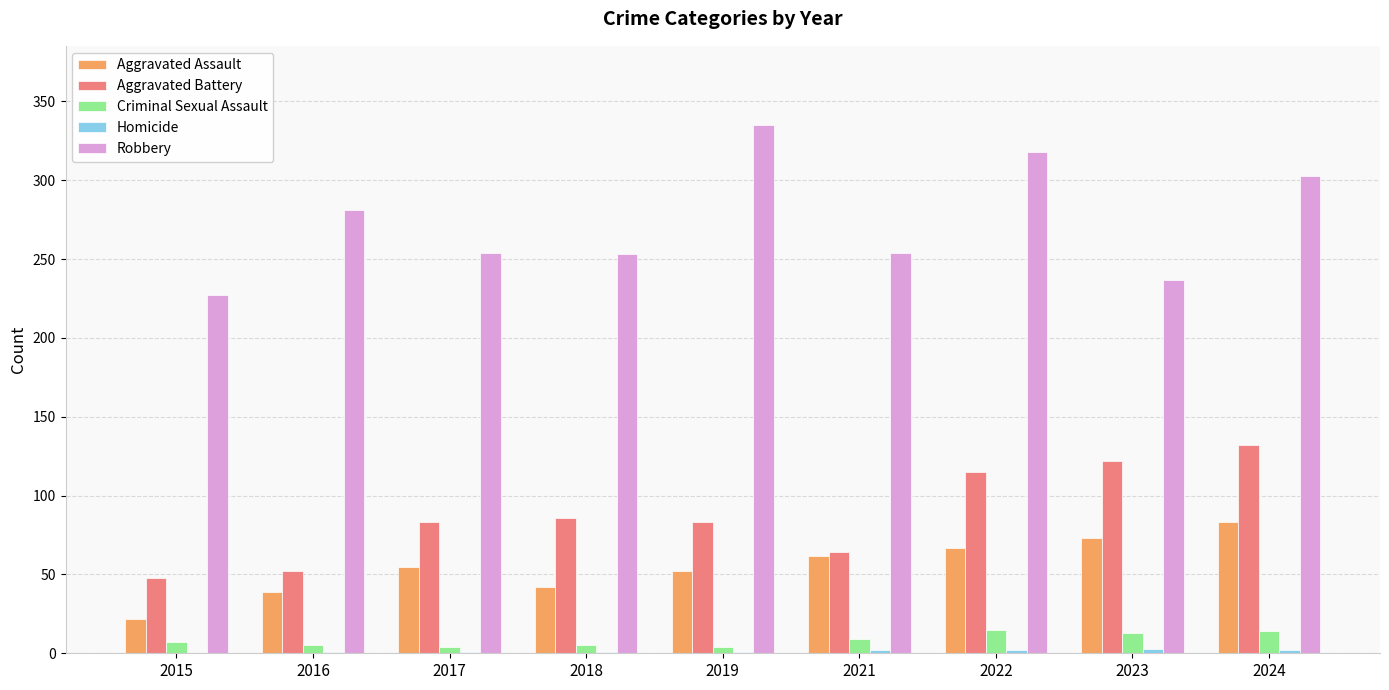

At which category does the chart reach its peak across all series?

2019